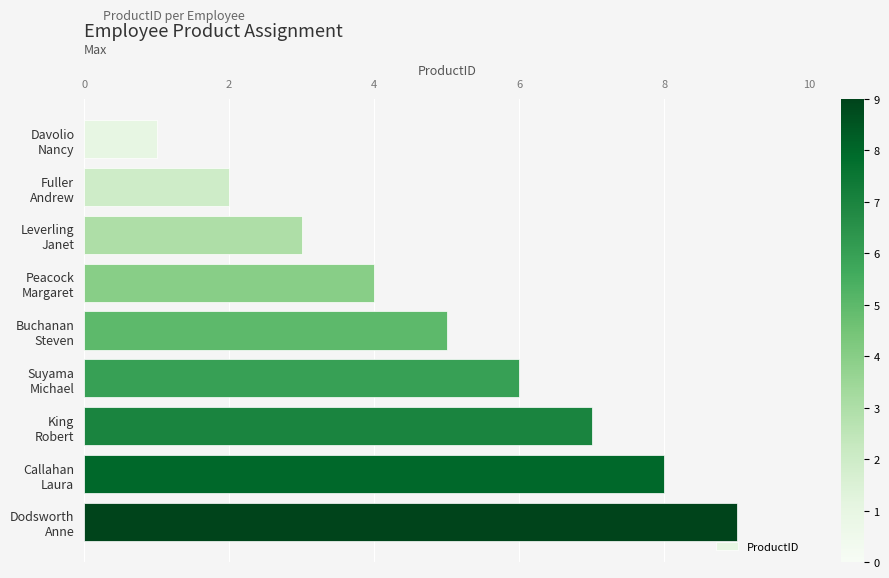

What is the maximum value shown in the chart?

9